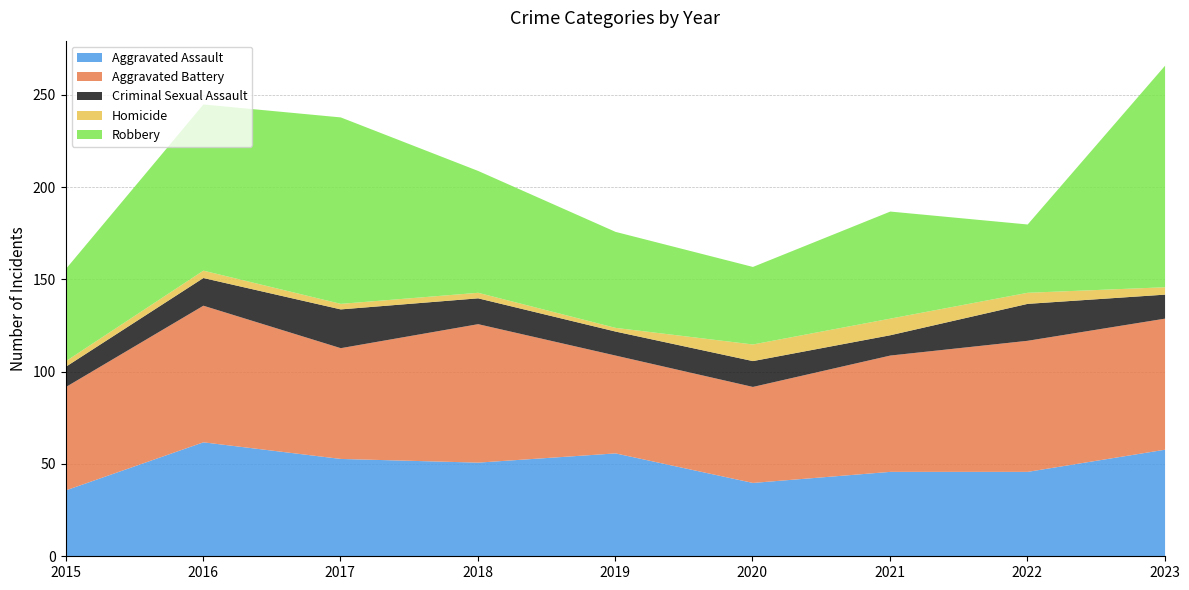

True or false: Aggravated Battery and Homicide intersect in this chart.

False